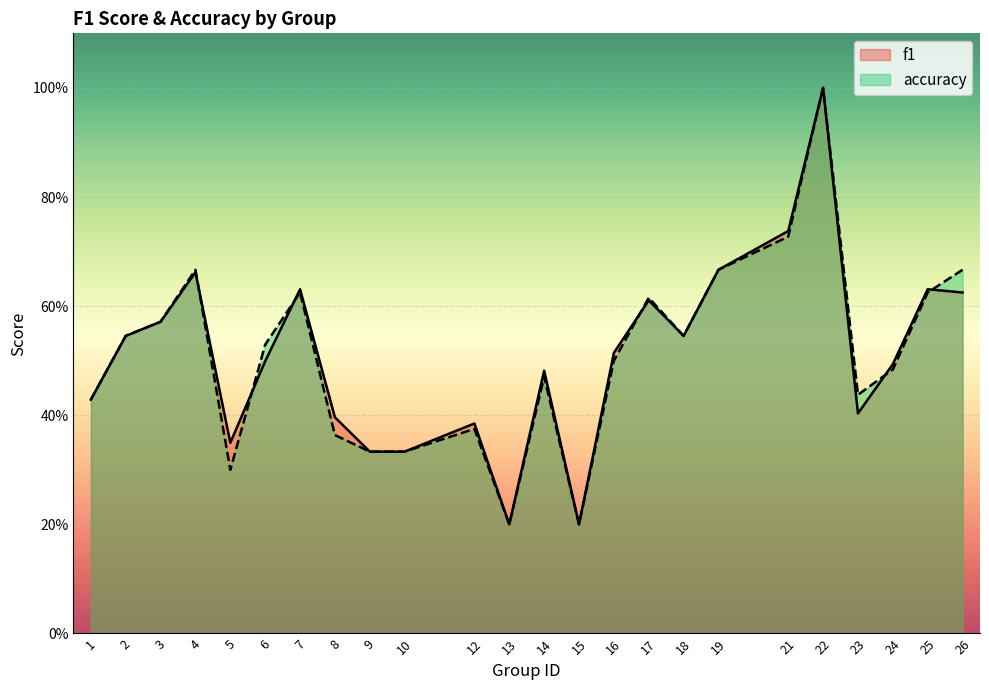

What is the difference between the maximum and minimum values in the accuracy series?

0.8